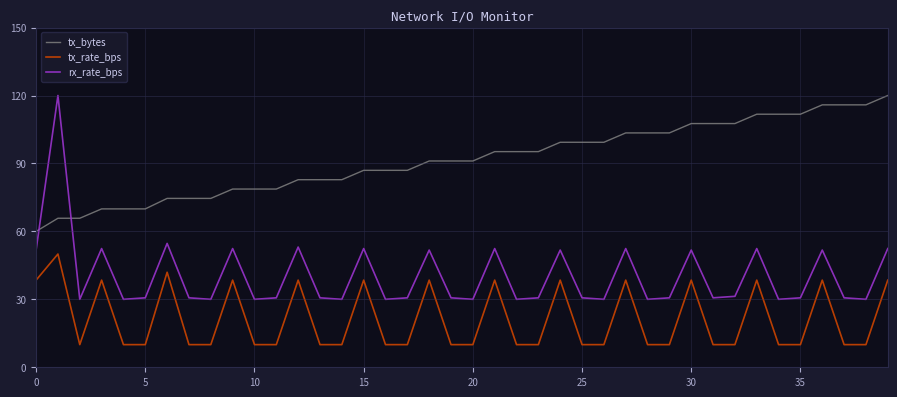

What is the lowest value of the tx_bytes series?

60.0